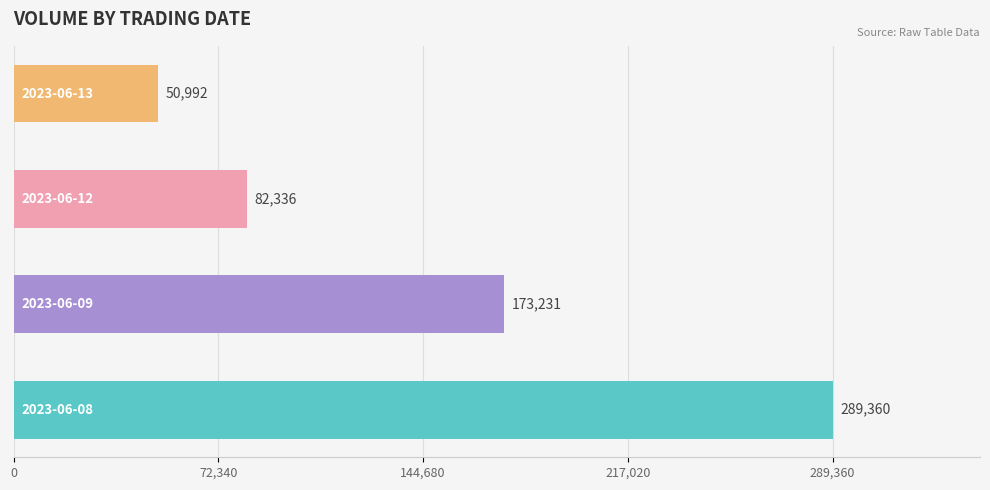

What is the difference between the maximum and second lowest values?

207024